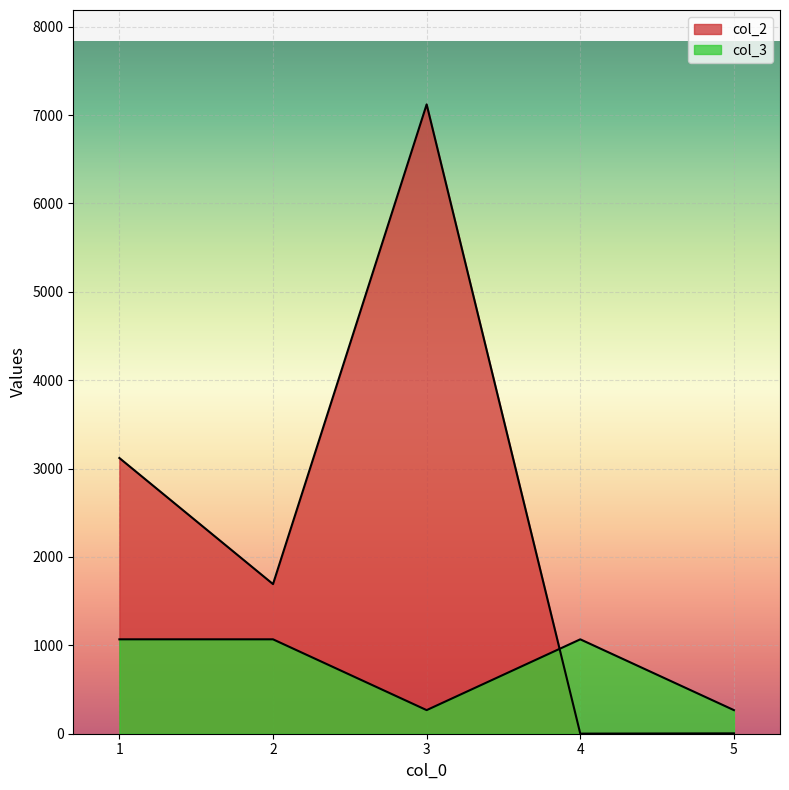

What is the difference between the col_3 values at 4 and 3?

801.1